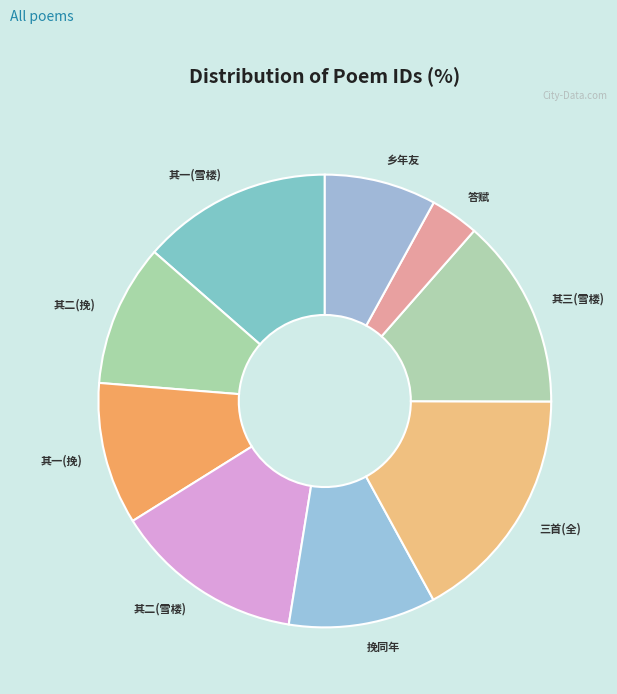

Which has a higher value, 其二(雪楼) or 答赋?

其二(雪楼)